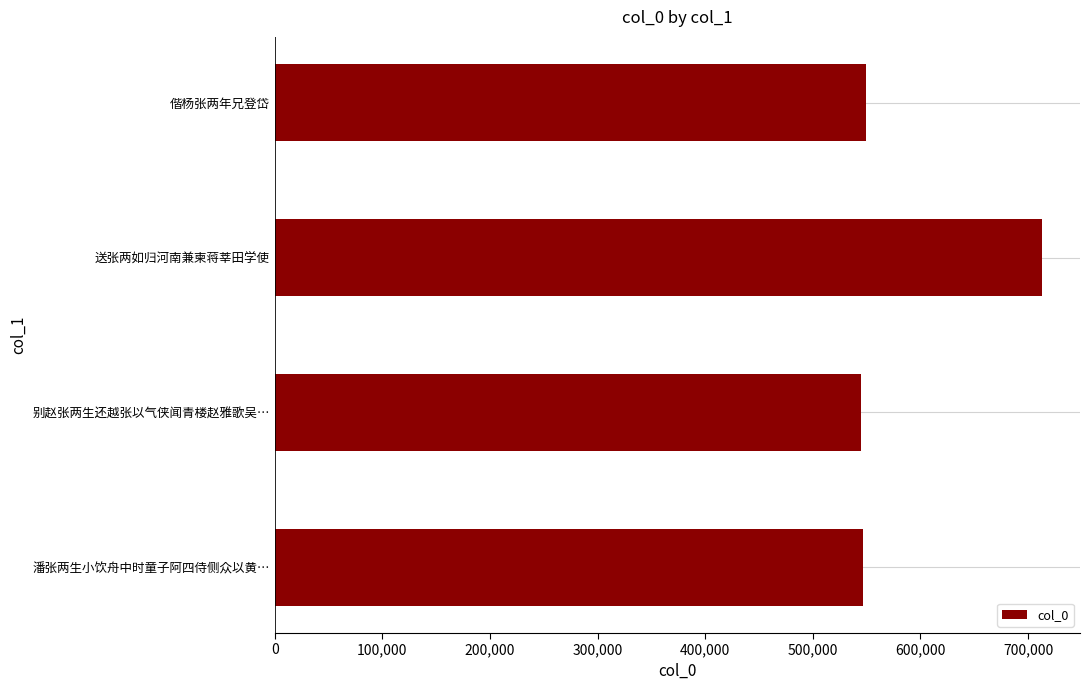

What is the sum of the values at 送张两如归河南兼柬蒋莘田学使 and 潘张两生小饮舟中时童子阿四侍侧众以黄…?

1259179